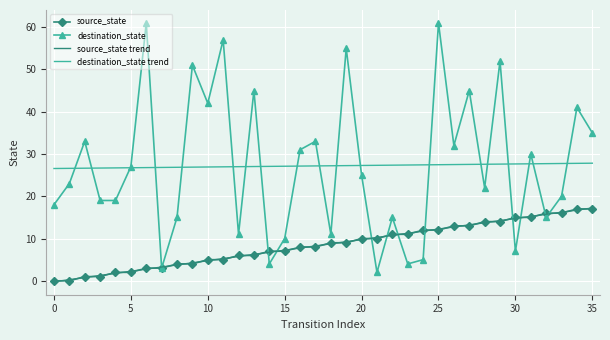

How many values in the destination_state series are below 25?

18